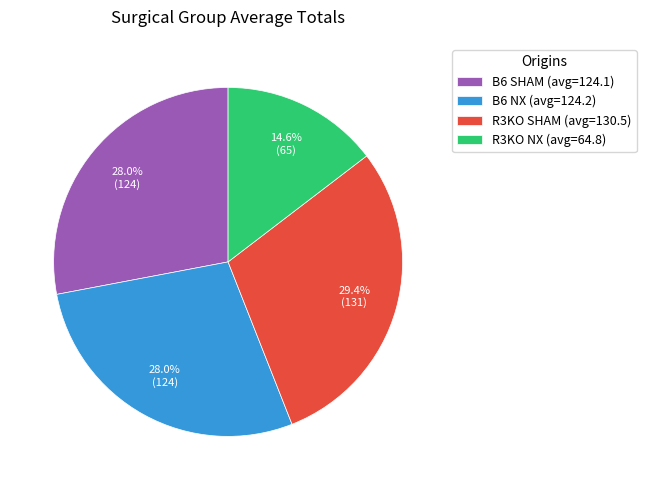

Which slice is the smallest?

R3KO NX